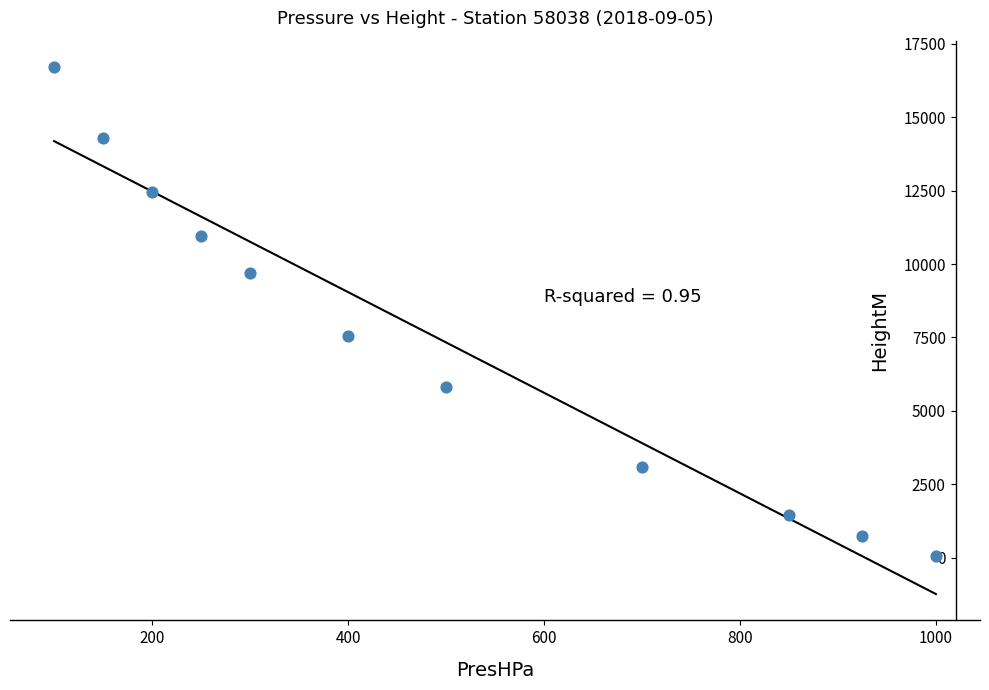

What is the average X value?

489